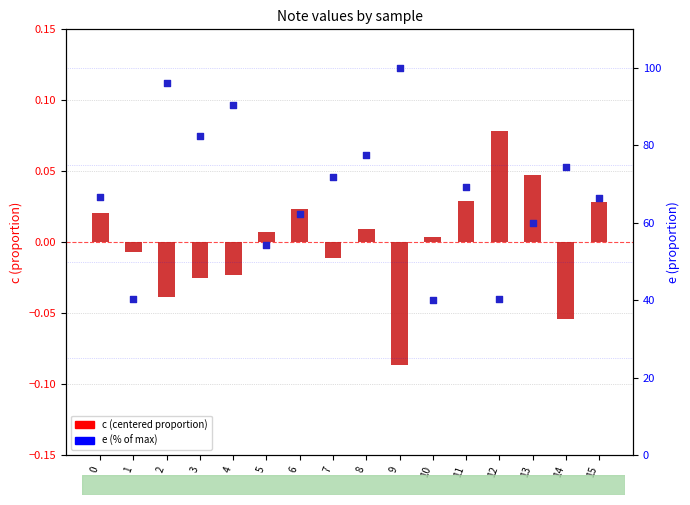

At how many categories does at least one series exceed 93?

2